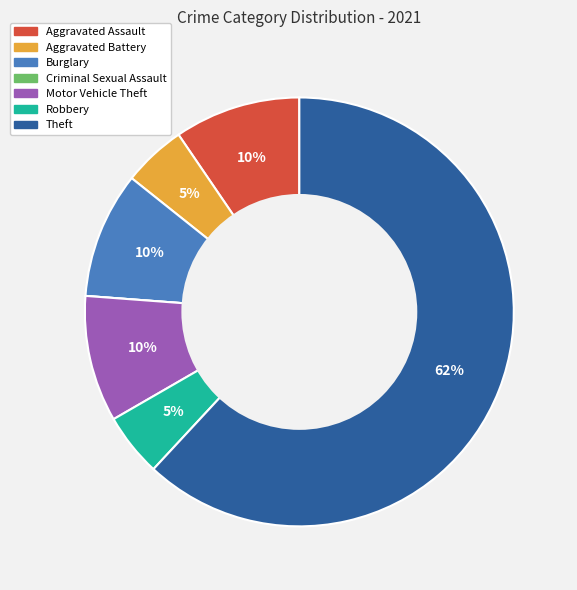

Is it true that Burglary is 10% of the pie?

True